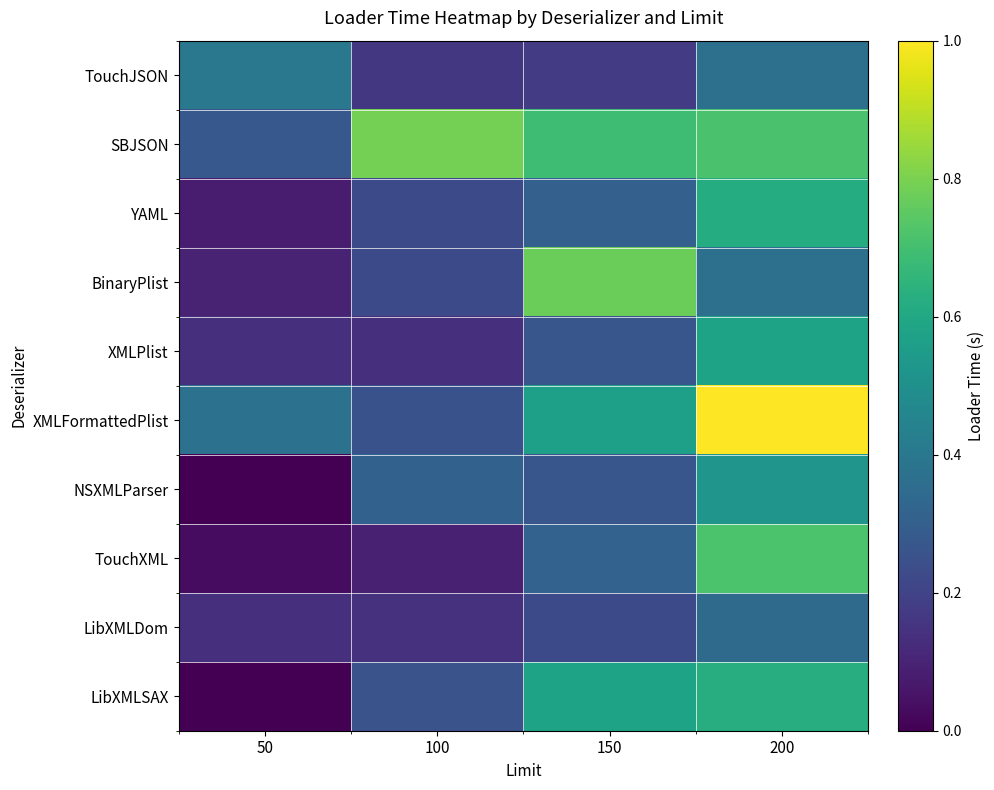

Which series has the widest spread of values?

XMLFormattedPlist